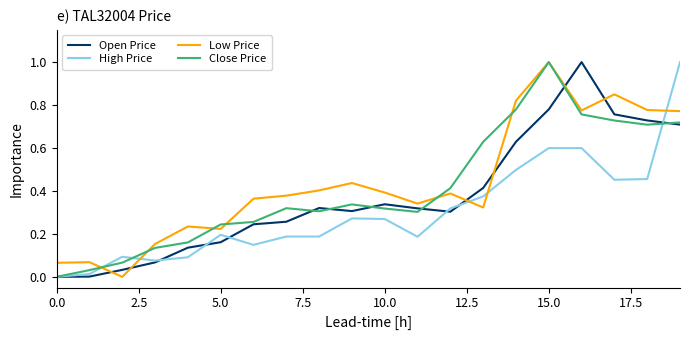

What is the maximum value for Close Price?

1.0